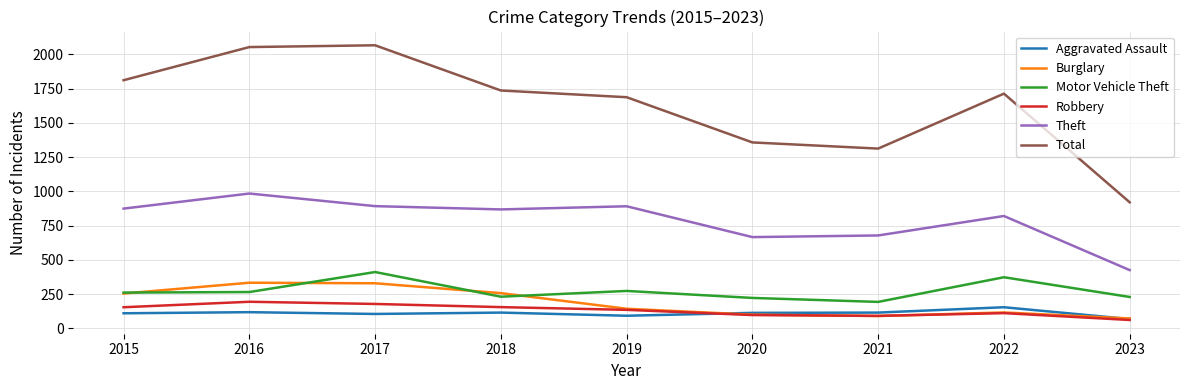

In Robbery, how many points are lower than both neighbors (excluding endpoints)?

1